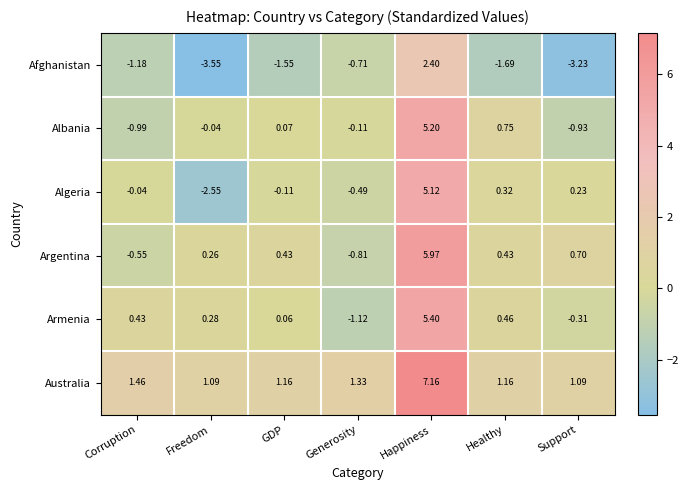

Rank the categories by Algeria value from lowest to highest.

Freedom, Generosity, GDP, Corruption, Support, Healthy, Happiness